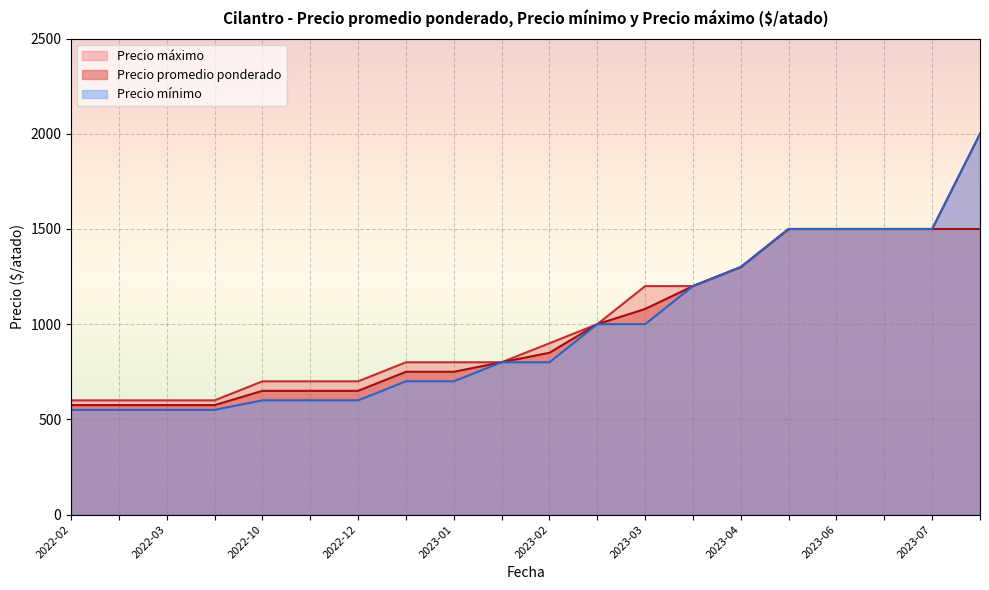

Which series has the largest range (max minus min)?

Precio mínimo